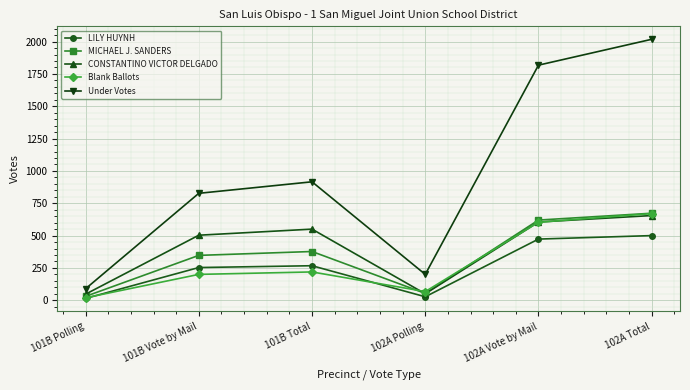

In CONSTANTINO VICTOR DELGADO, how many points are higher than both neighbors (excluding endpoints)?

1